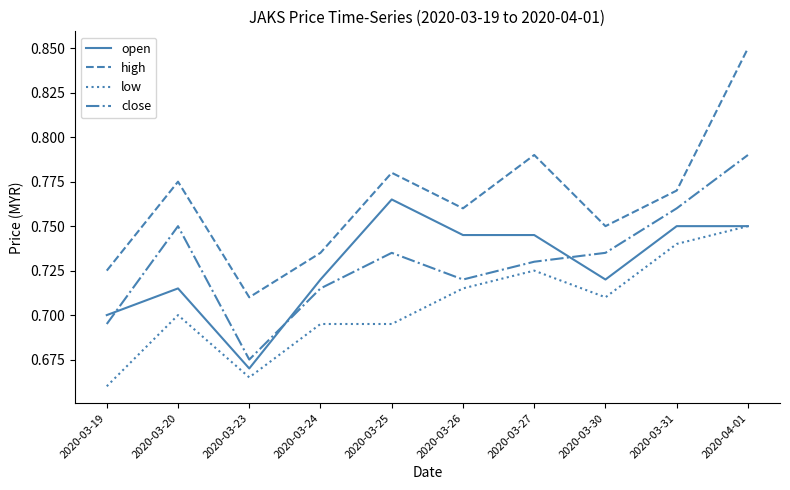

True or false: low and close intersect in this chart.

False